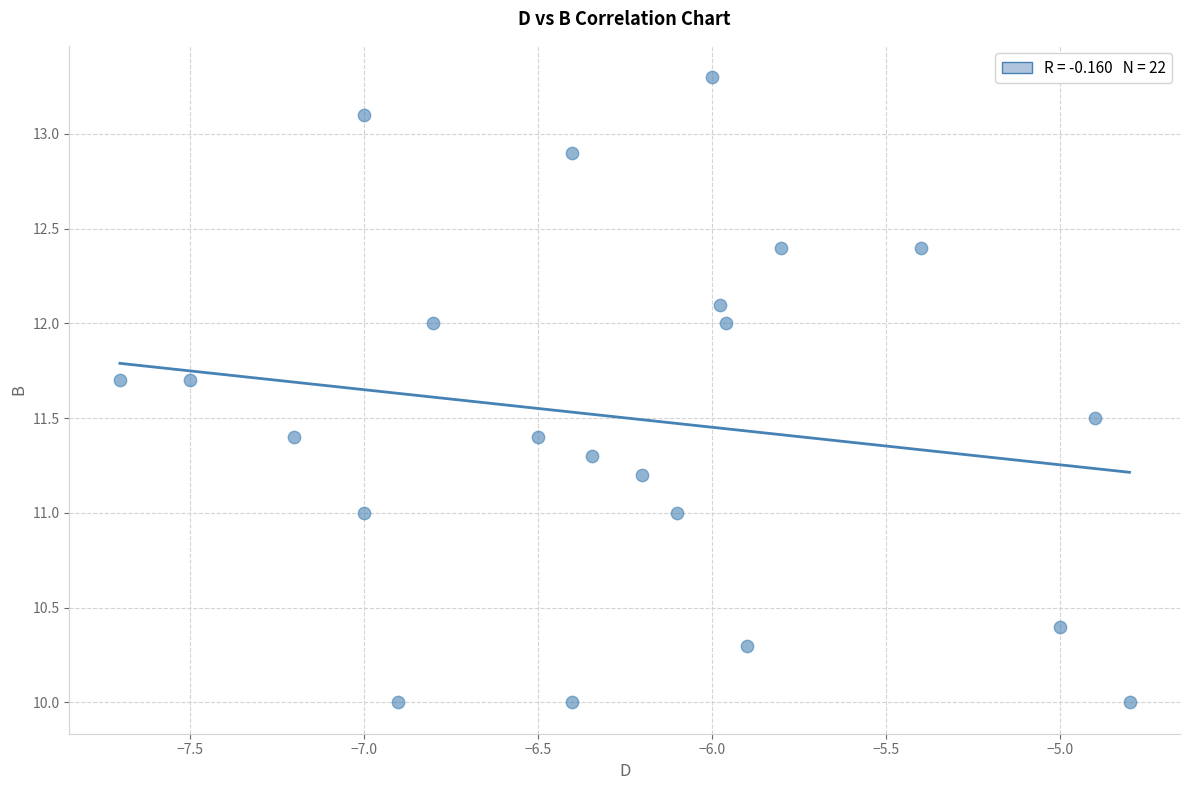

What is the range of X values (max minus min)?

2.9